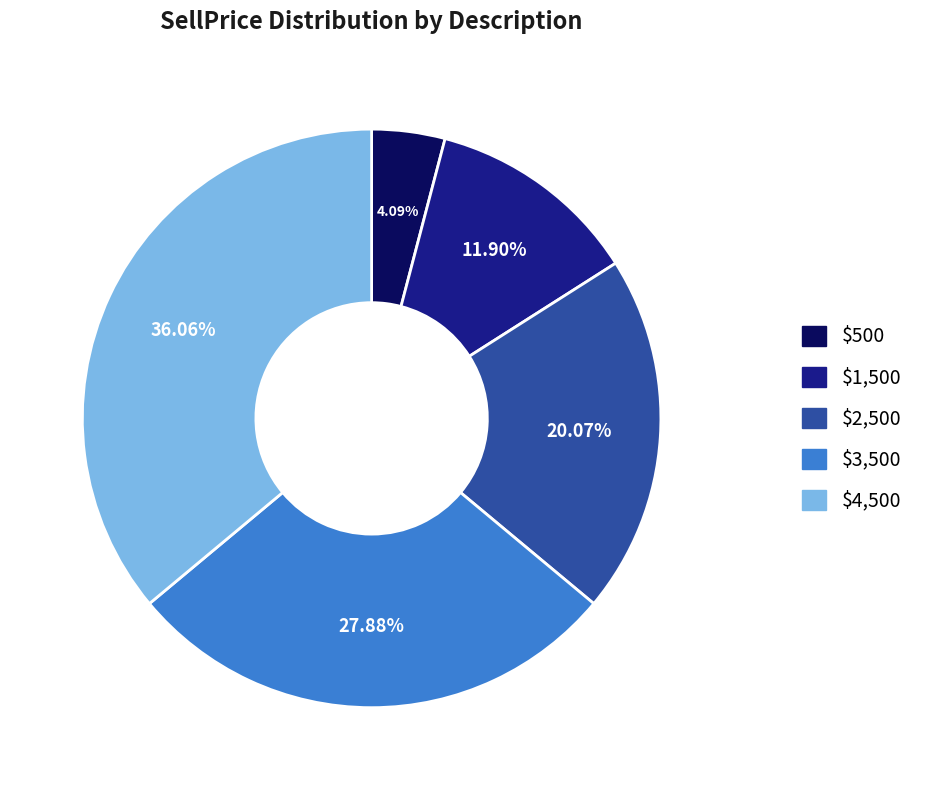

Does $2,500 represent more than half of the total?

No